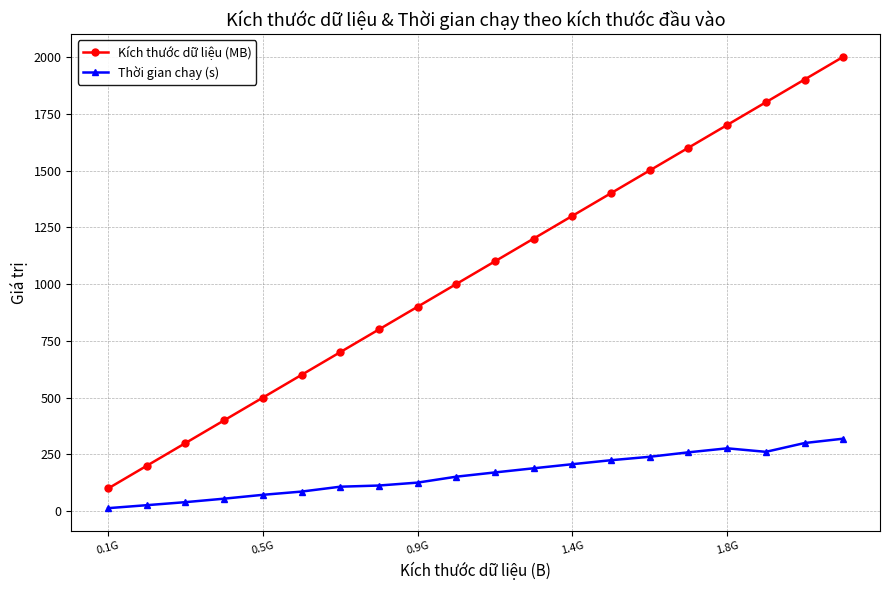

What is the average value of the Thời gian chạy (s) series?

162.0